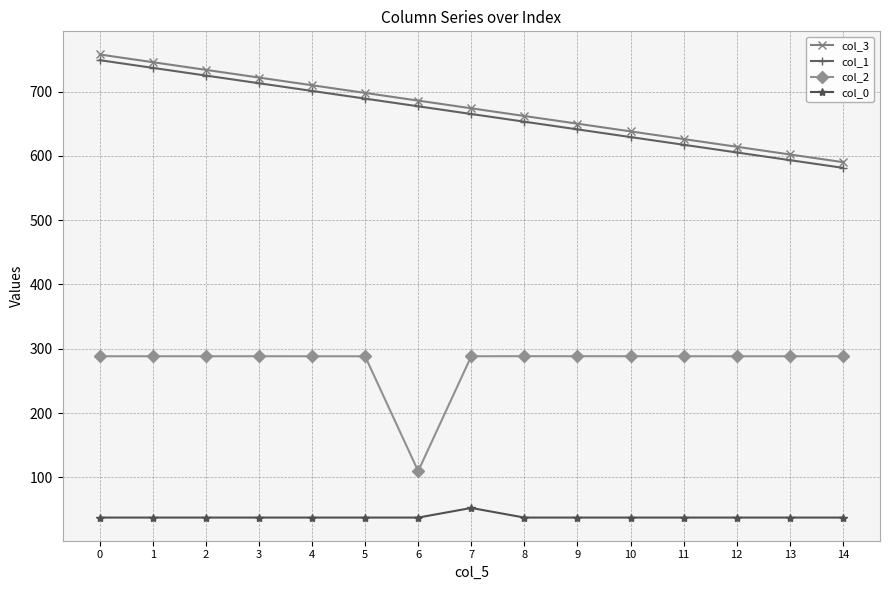

What is the greatest value displayed?

757.6